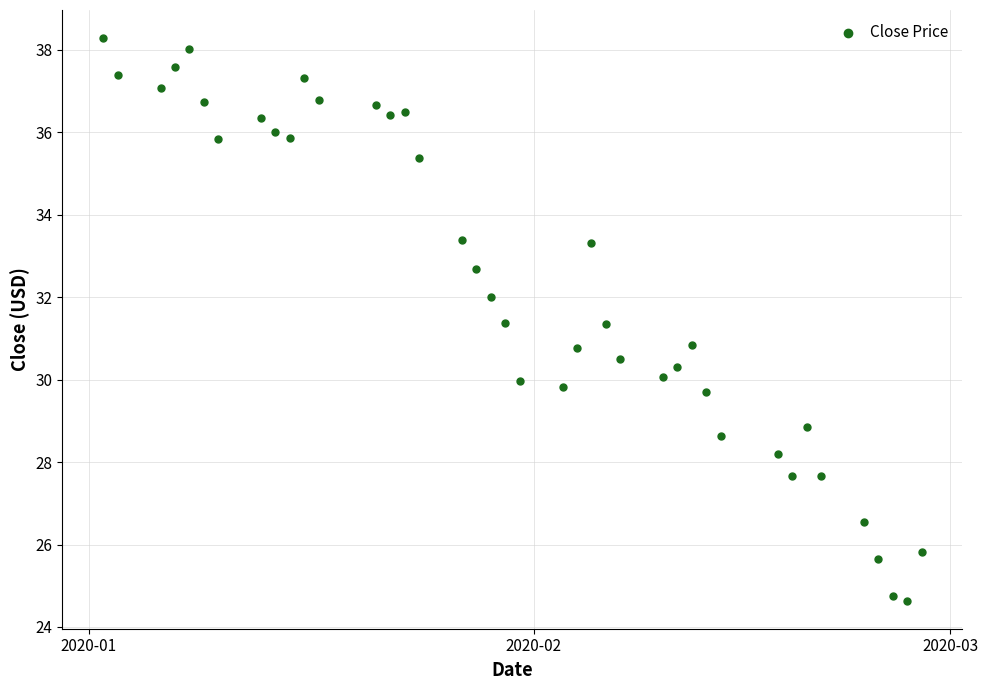

What is the range of Y values (max minus min)?

13.6